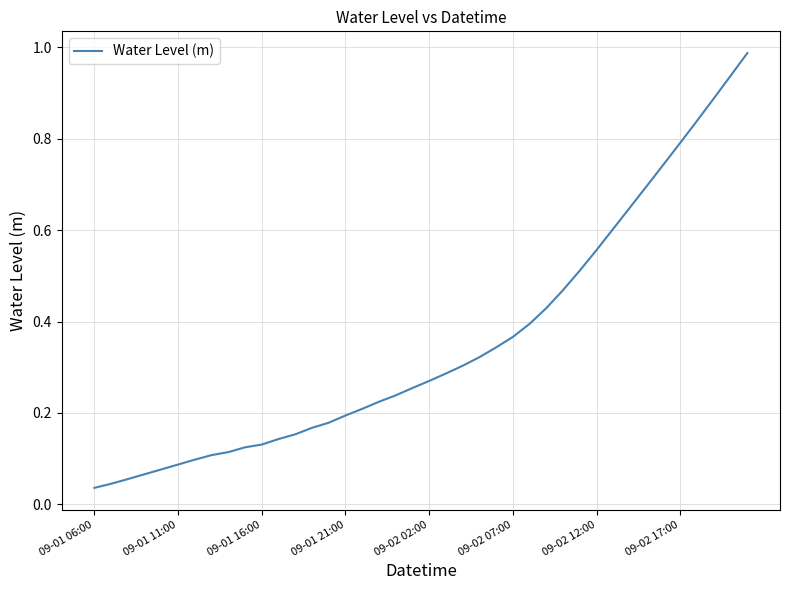

What is the label of the 28th point from the right?

12